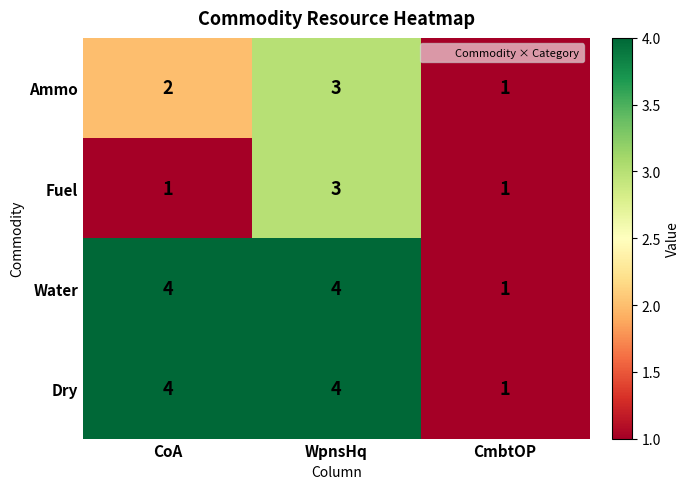

What is the average value of the Water series?

3